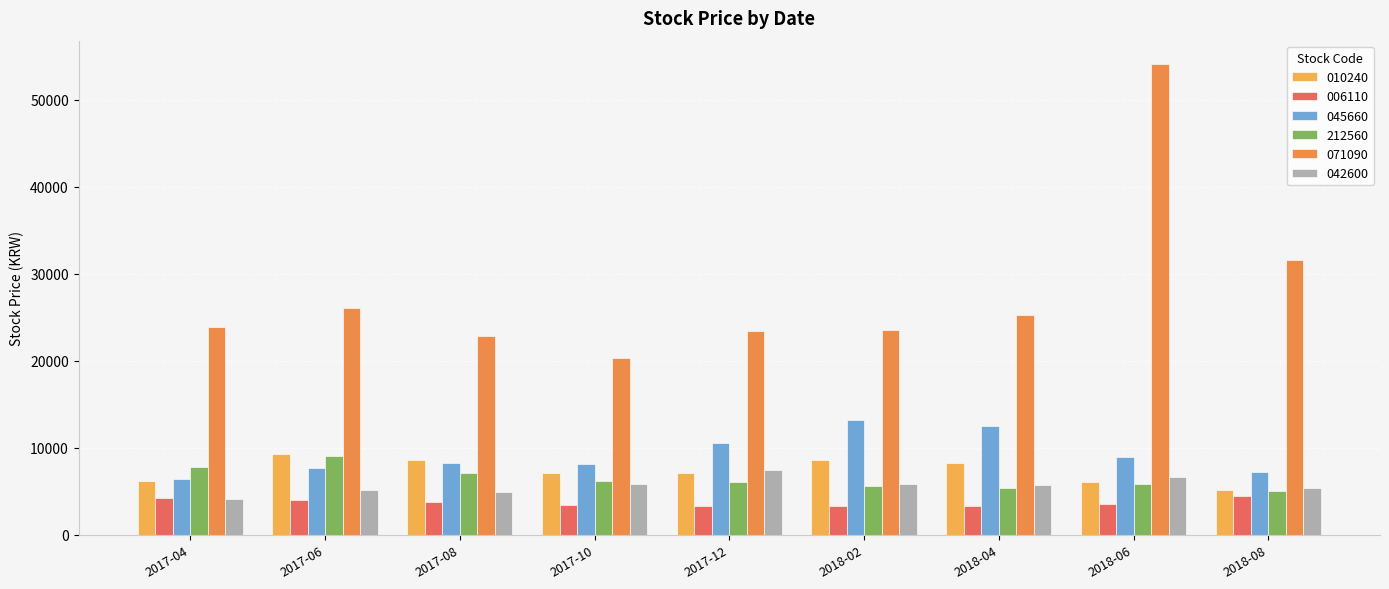

What is the minimum value shown in the chart?

3310